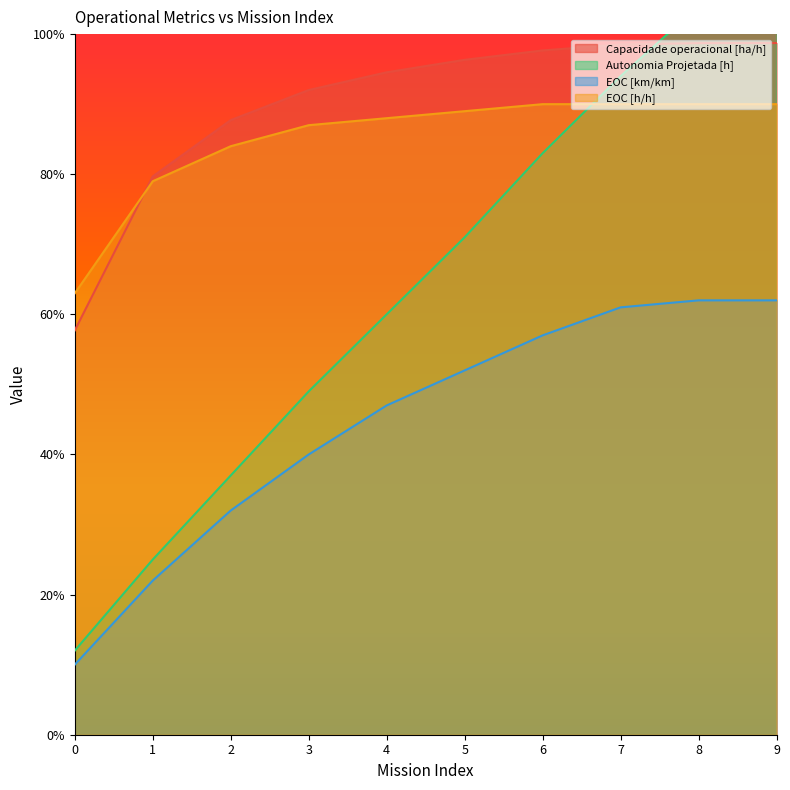

Reading right to left, list all the values displayed in this chart.

Capacidade operacional [ha/h]: 1.0	1.0	1.0	1.0	1.0	0.9	0.9	0.9	0.8	0.6
Autonomia Projetada [h]: 1.1	1.0	0.9	0.8	0.7	0.6	0.5	0.4	0.2	0.1
EOC [km/km]: 0.6	0.6	0.6	0.6	0.5	0.5	0.4	0.3	0.2	0.1
EOC [h/h]: 0.9	0.9	0.9	0.9	0.9	0.9	0.9	0.8	0.8	0.6